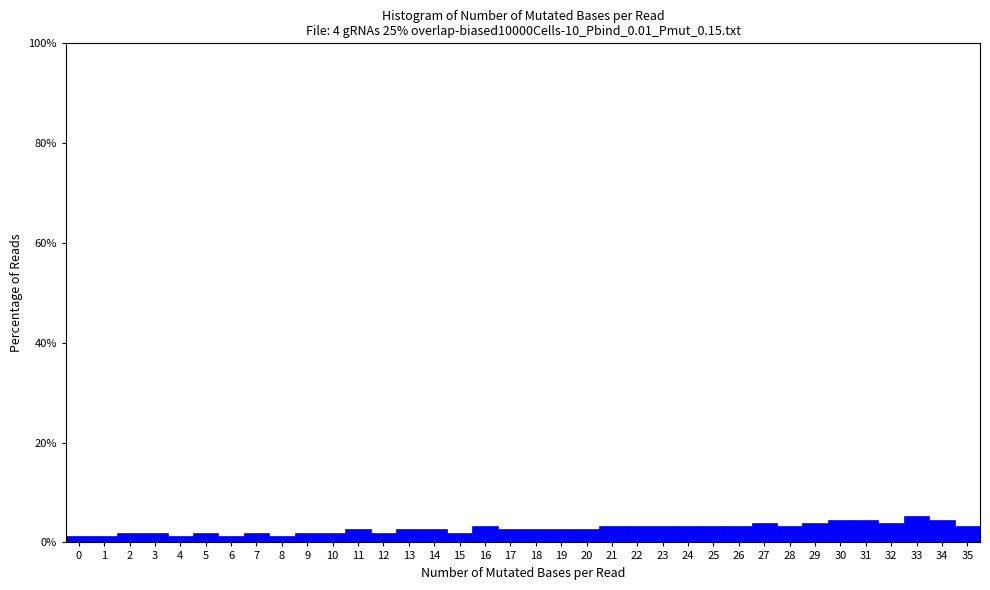

What is the height of the bar covering 19.5 to 20.5 on the x-axis? The values are not printed on the chart, so give them approximately, as read against the axis.

2